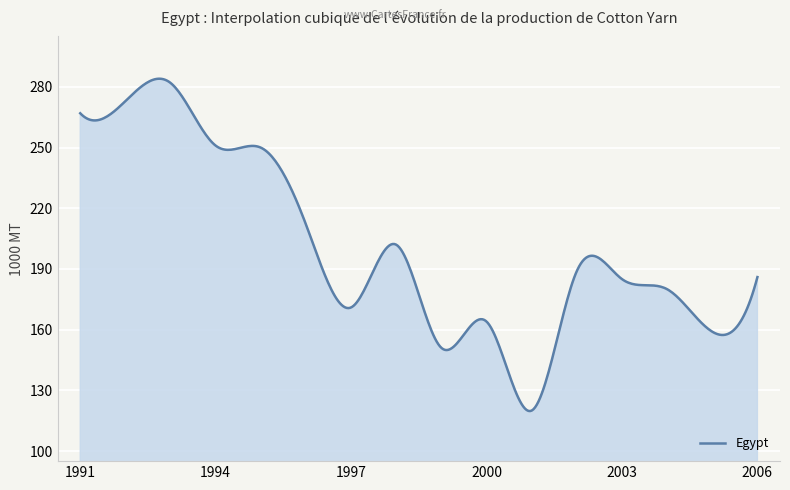

How many lines are shown in the chart?

1